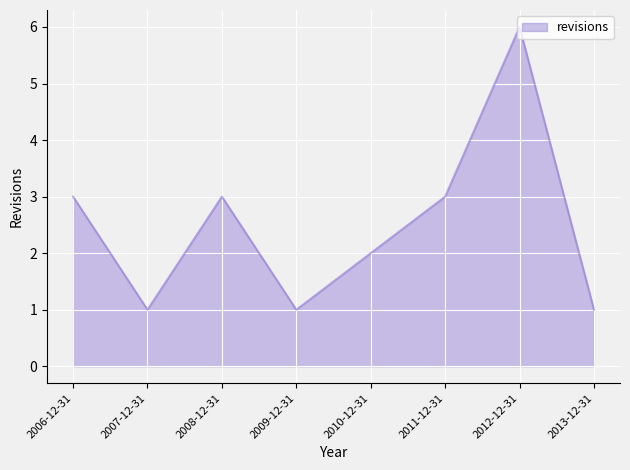

Does the chart have visible grid lines?

Yes